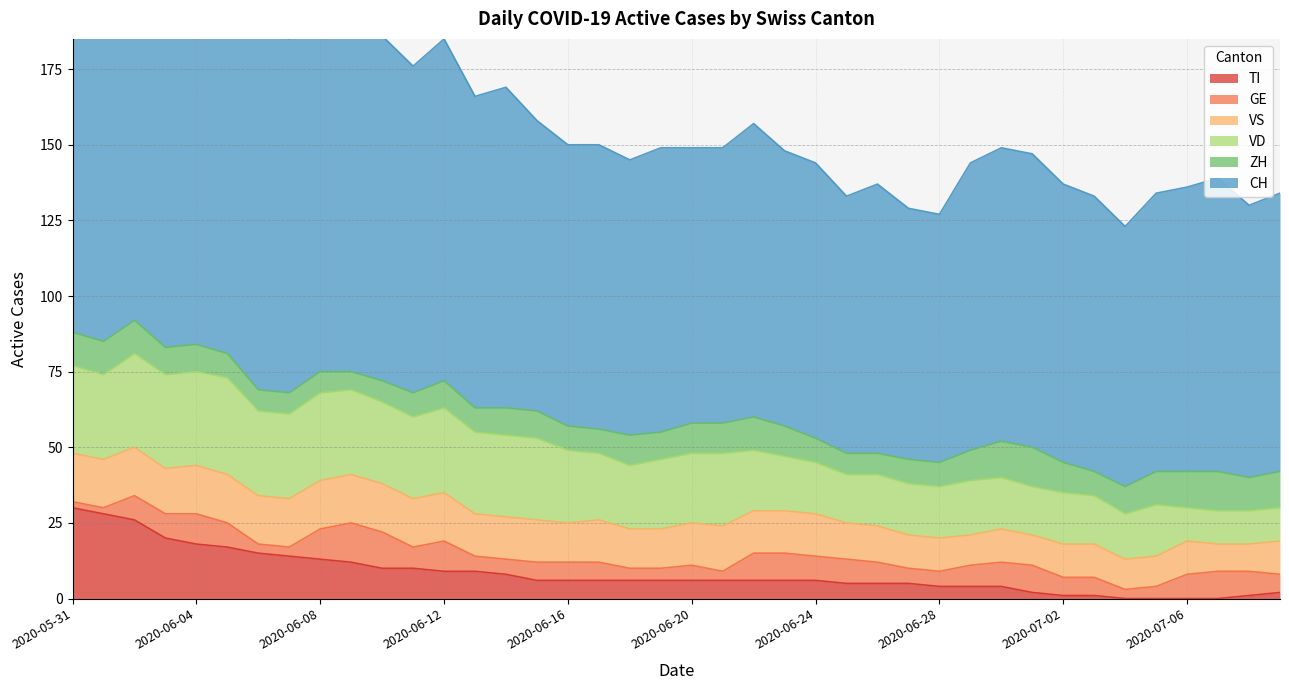

Between 25 and 26, which is larger?

26